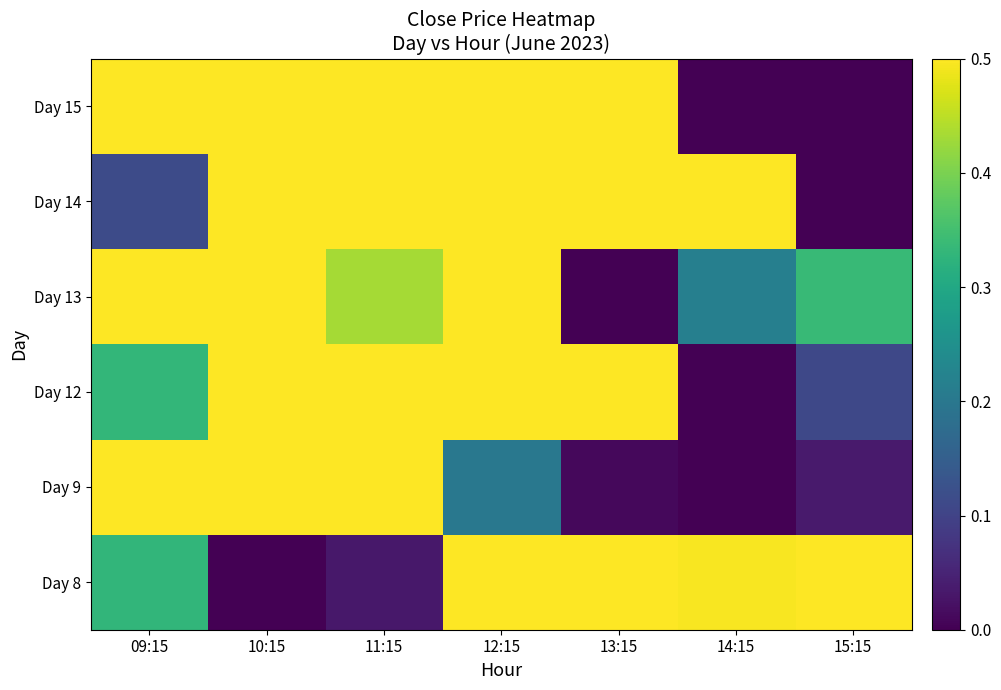

Reading left to right, list all the values displayed in this chart.

Day 8: 09:15=0.3	10:15=0.0	11:15=0.0	12:15=1.0	13:15=1.0	14:15=0.5	15:15=0.6
Day 9: 09:15=1.0	10:15=0.6	11:15=0.5	12:15=0.2	13:15=0.0	14:15=0.0	15:15=0.0
Day 12: 09:15=0.3	10:15=0.8	11:15=1.0	12:15=0.9	13:15=0.8	14:15=0.0	15:15=0.1
Day 13: 09:15=0.6	10:15=1.0	11:15=0.4	12:15=0.6	13:15=0.0	14:15=0.2	15:15=0.3
Day 14: 09:15=0.1	10:15=1.0	11:15=0.8	12:15=0.9	13:15=0.9	14:15=0.5	15:15=0.0
Day 15: 09:15=1.0	10:15=1.0	11:15=1.0	12:15=1.0	13:15=1.0	14:15=0.0	15:15=0.0